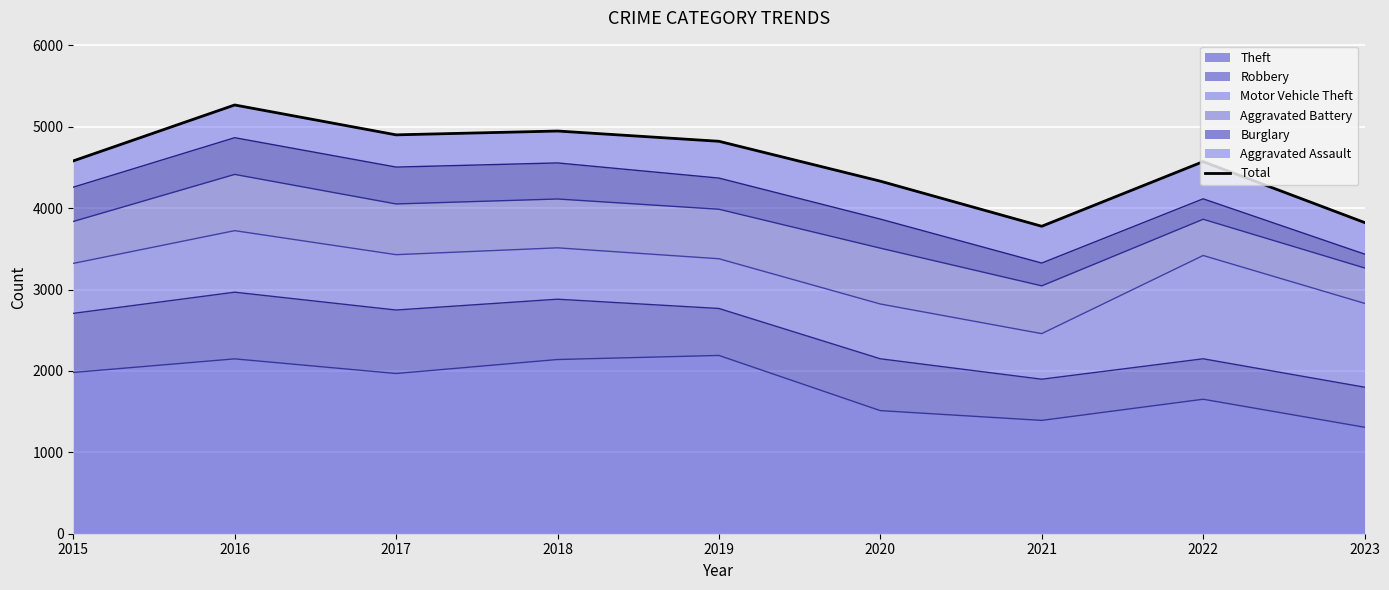

List the labels in order of value, smallest first.

2021, 2023, 2020, 2022, 2015, 2019, 2017, 2018, 2016